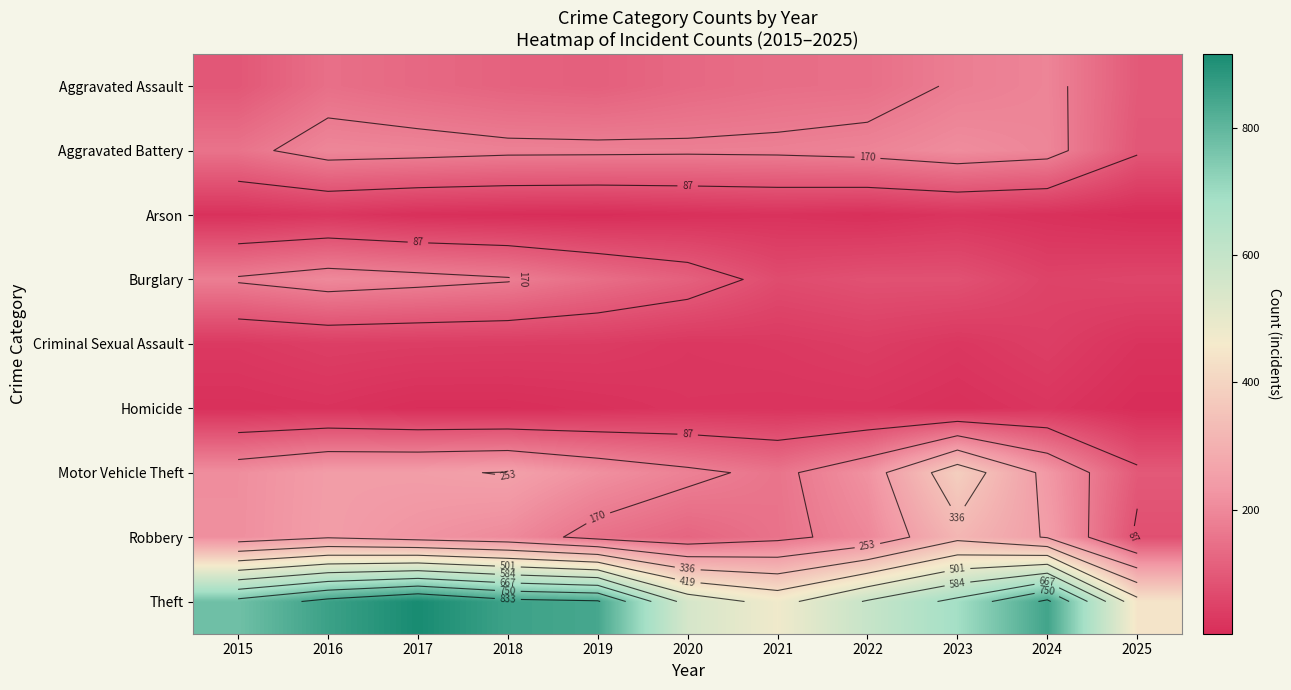

At how many categories does at least one series exceed 7?

11